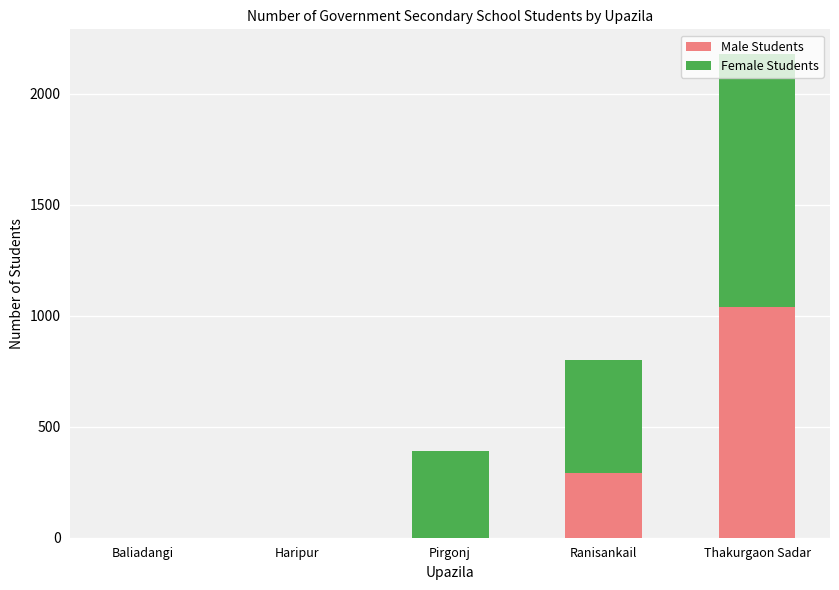

At which category is the sum across all series the highest?

Thakurgaon Sadar